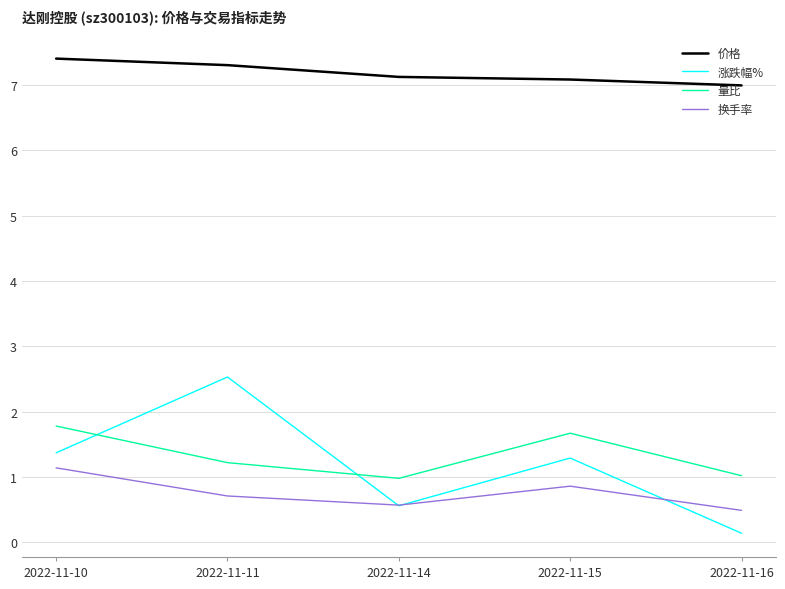

Reading right to left, what are all the values shown in this chart?

价格: 7.0	7.1	7.1	7.3	7.4
涨跌幅%: 0.1	1.3	0.6	2.5	1.4
量比: 1.0	1.7	1.0	1.2	1.8
换手率: 0.5	0.9	0.6	0.7	1.1